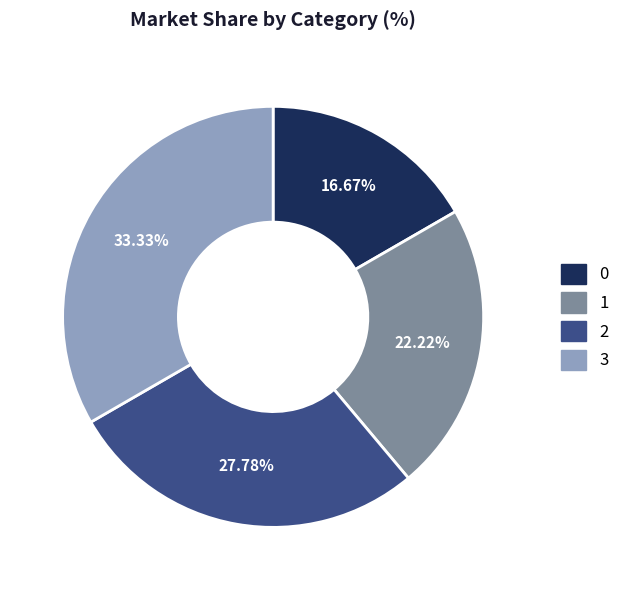

Do 1 and 0 together represent more than half of the pie?

No